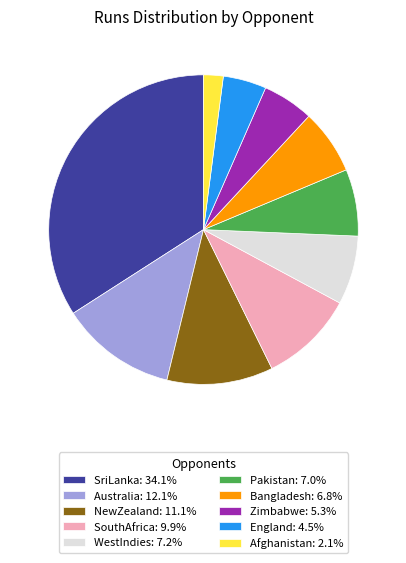

Approximately how many times larger is the value at Australia: 12.1% compared to NewZealand: 11.1%?

1.1